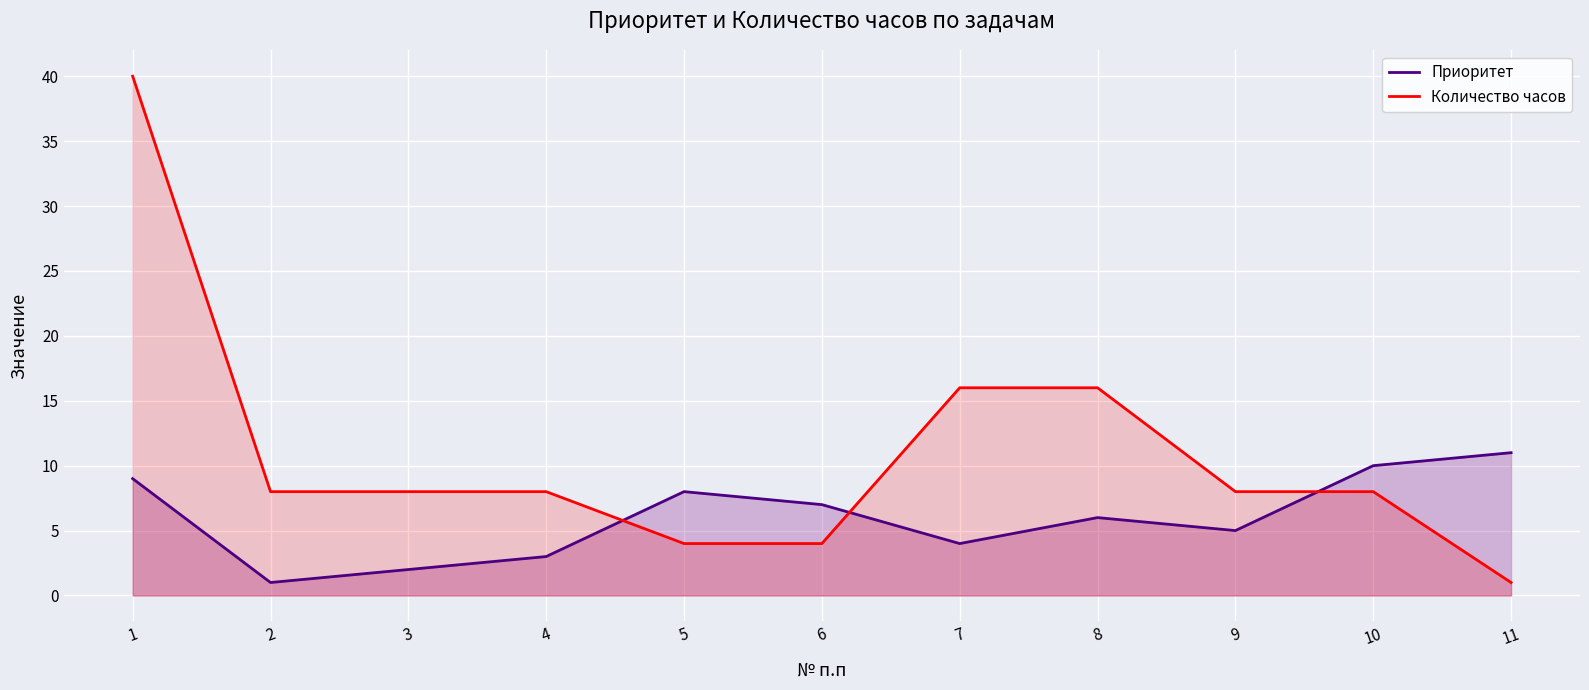

At how many categories does at least one series exceed 36?

1